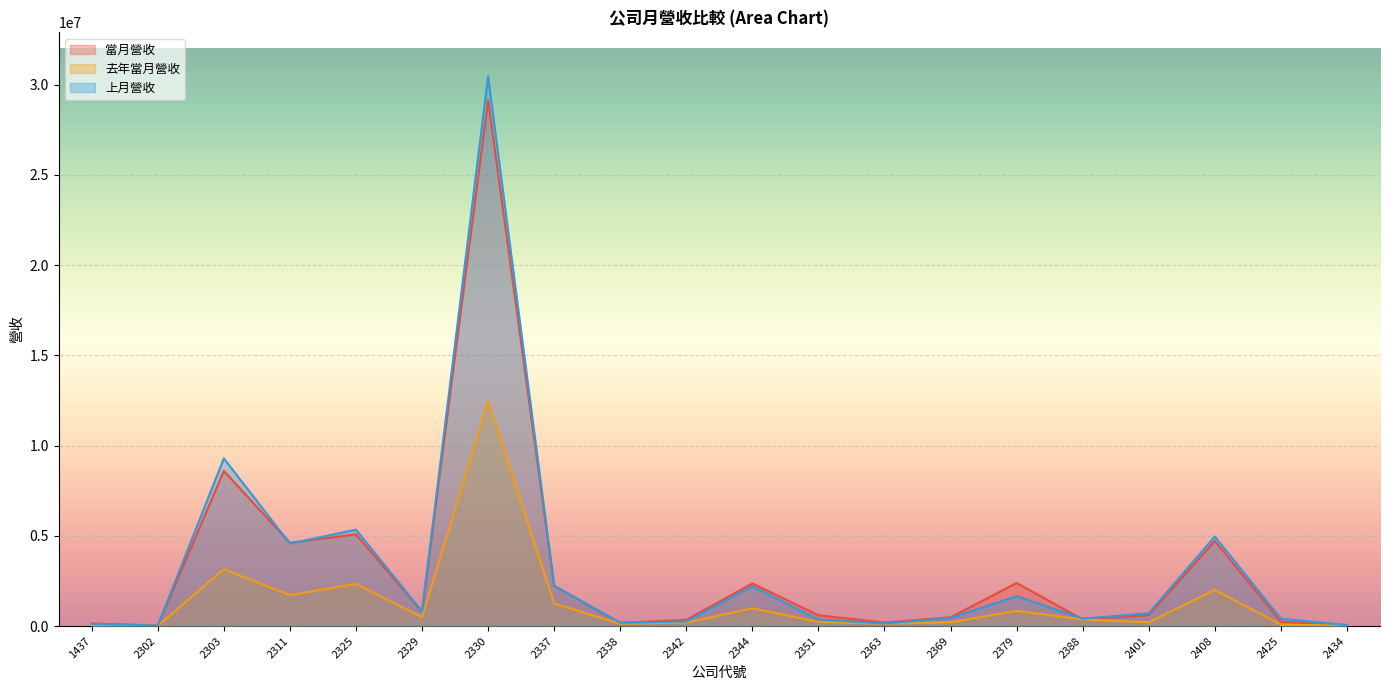

True or false: 去年當月營收 and 上月營收 intersect in this chart.

False